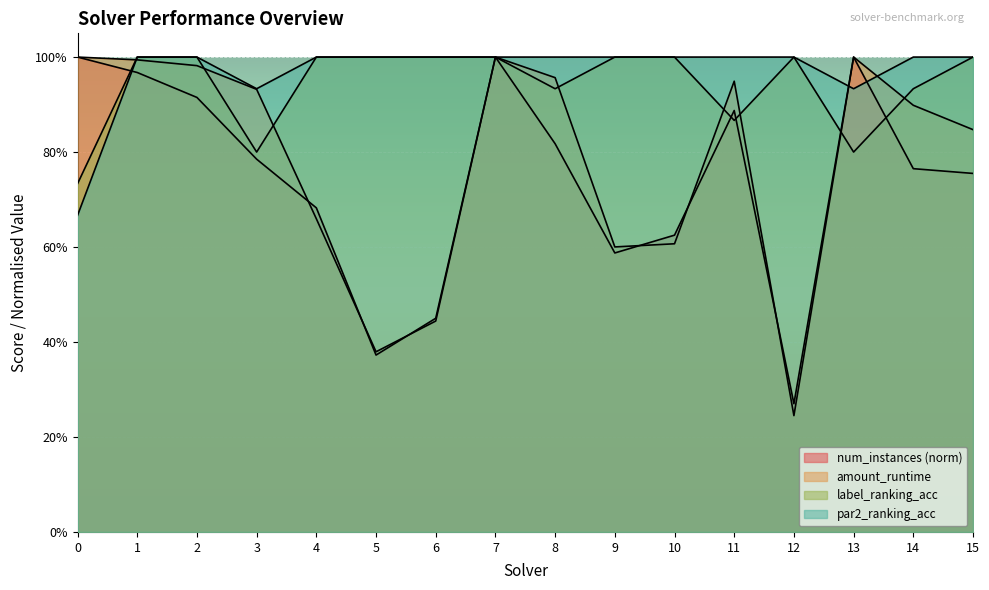

Reading left to right, list all the values displayed in this chart.

num_instances: 1.0	1.0	0.9	0.8	0.7	0.4	0.5	1.0	0.8	0.6	0.6	0.9	0.3	1.0	0.8	0.8
amount_runtime: 1.0	1.0	1.0	0.9	0.7	0.4	0.4	1.0	1.0	0.6	0.6	0.9	0.2	1.0	0.9	0.8
label_ranking_acc: 0.7	1.0	1.0	0.8	1.0	1.0	1.0	1.0	0.9	1.0	1.0	0.9	1.0	0.8	0.9	1.0
par2_ranking_acc: 0.7	1.0	1.0	0.9	1.0	1.0	1.0	1.0	1.0	1.0	1.0	1.0	1.0	0.9	1.0	1.0